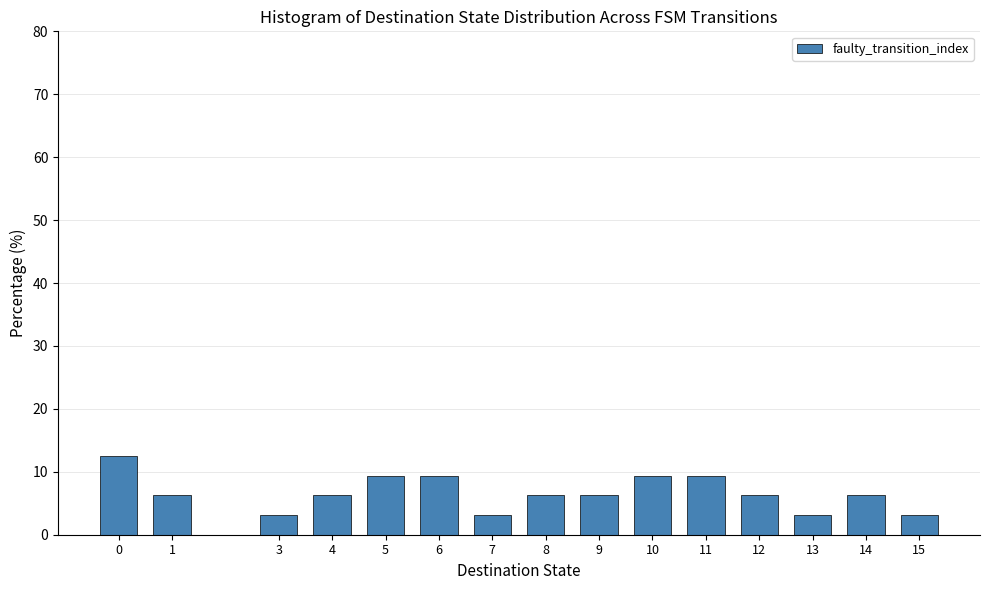

The value at 0 is 12.5. True or false?

True